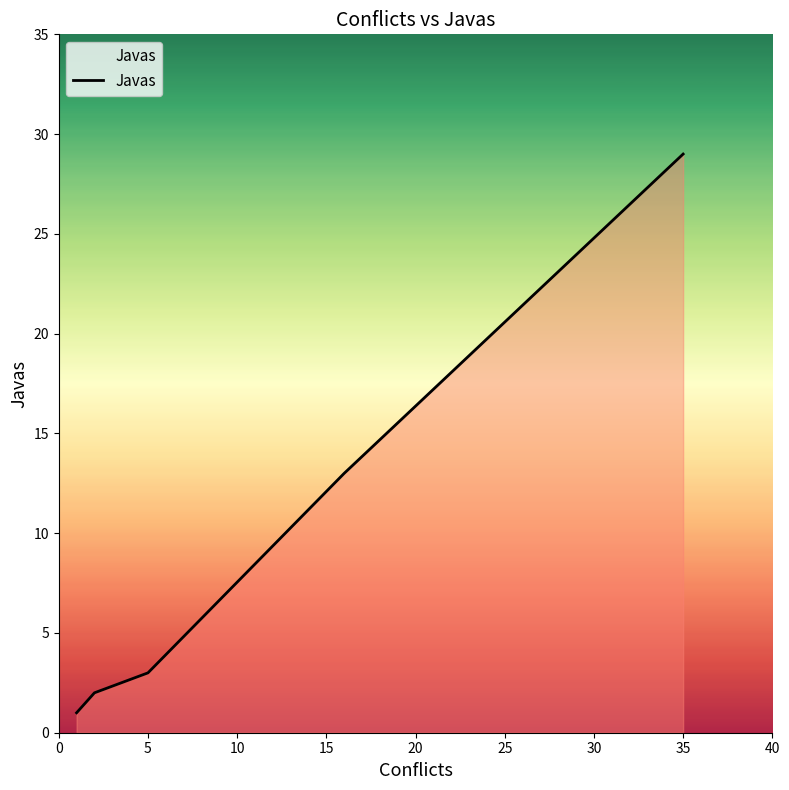

The chart shows a value of 5 at 20. True or false?

False